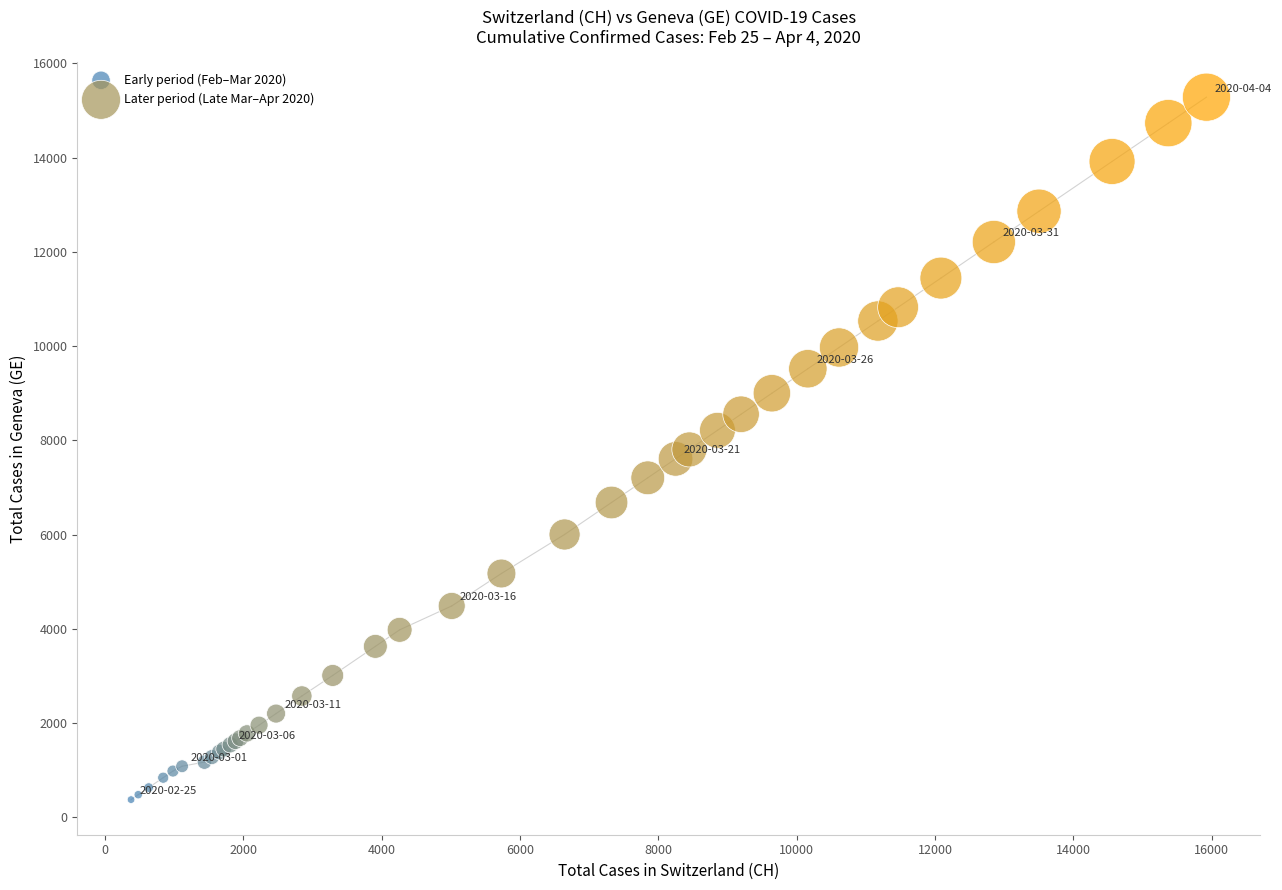

Which series reaches the minimum Y coordinate?

Early period (Feb–Mar 2020)